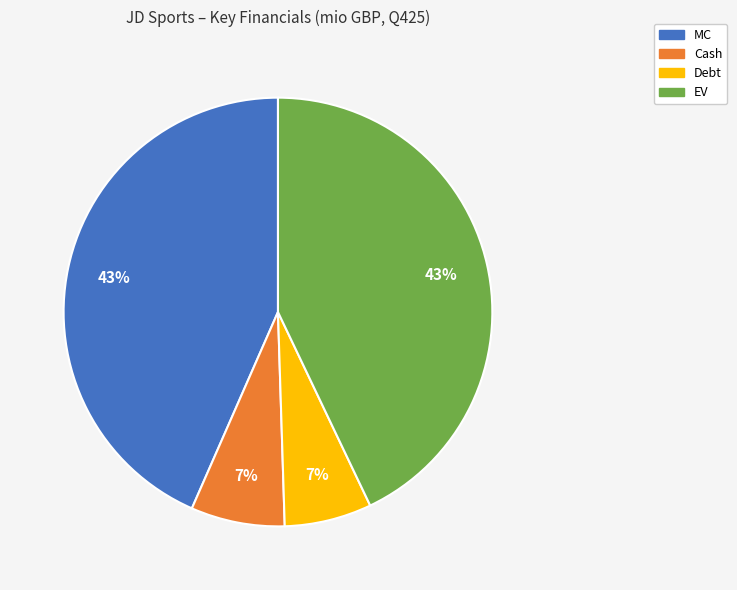

Between EV and Debt, which is larger?

EV